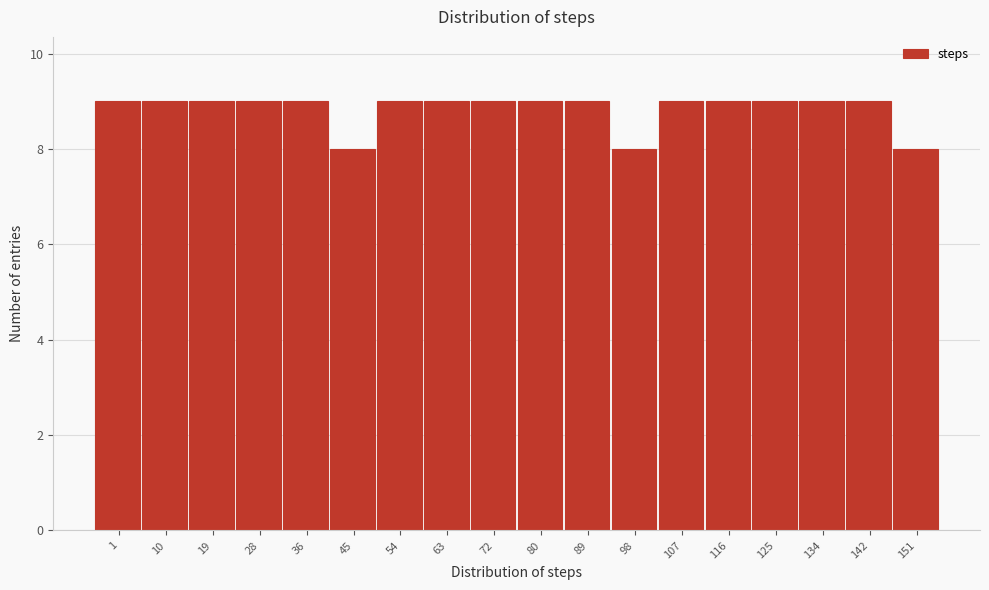

Reading left to right, transcribe all the data shown in this chart.

1=9	10=9	19=9	28=9	36=9	45=8	54=9	63=9	72=9	80=9	89=9	98=8	107=9	116=9	125=9	134=9	142=9	151=8